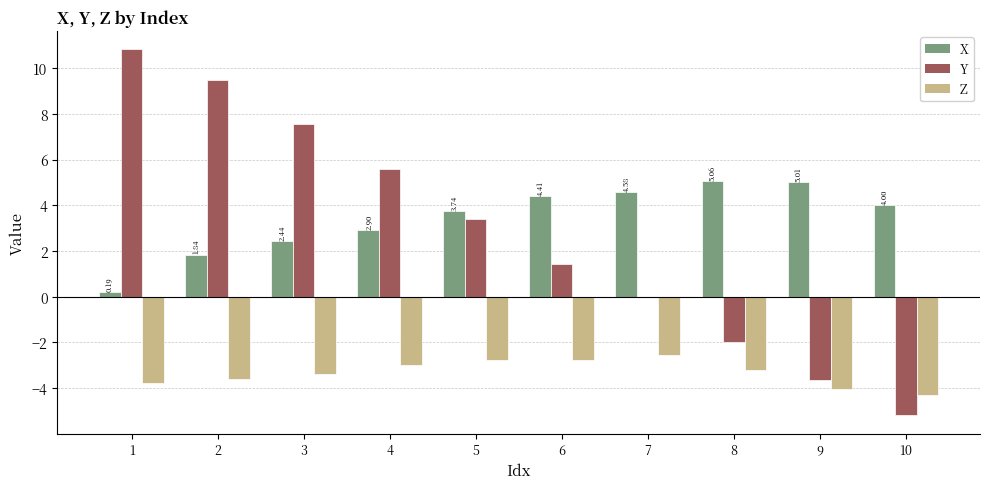

Which series changed the most between 5 and 9?

Y